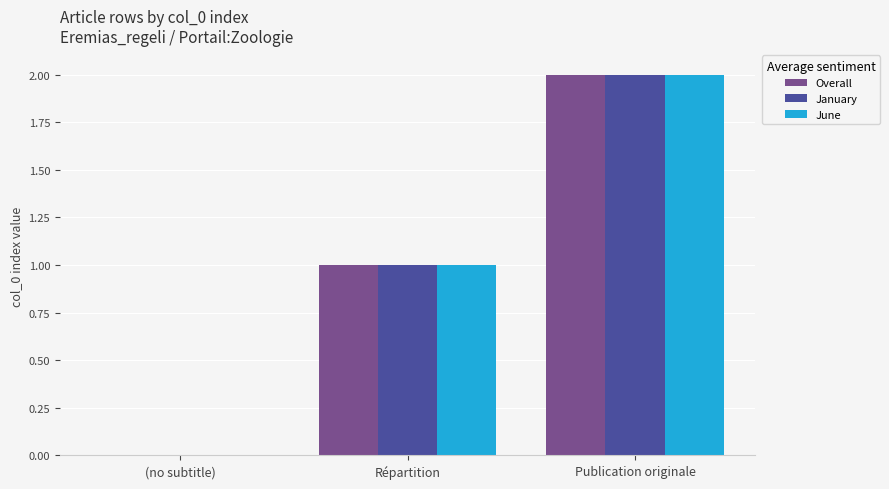

Reading right to left, list all the values displayed in this chart.

Overall: Publication originale=2	Répartition=1	(no subtitle)=0
January: Publication originale=2	Répartition=1	(no subtitle)=0
June: Publication originale=2	Répartition=1	(no subtitle)=0